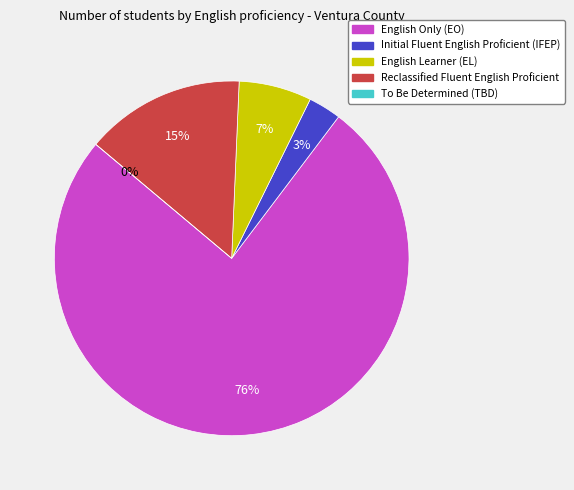

Which category accounts for the majority?

English Only (EO)